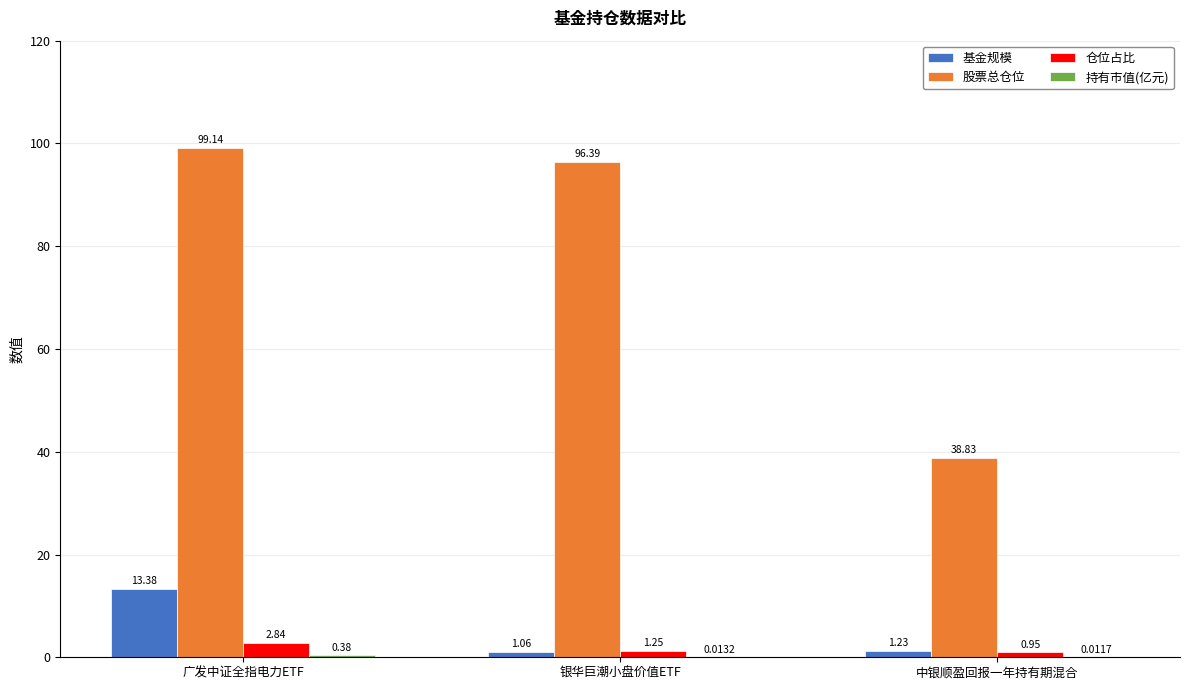

Count the 仓位占比 values in the range 0 to 2.

2